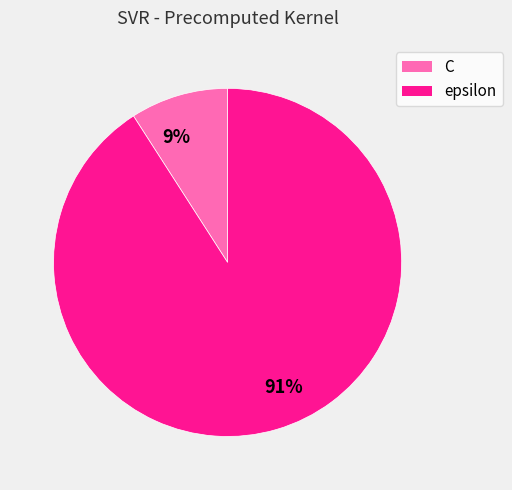

Is it true that C is 9% of the pie?

True